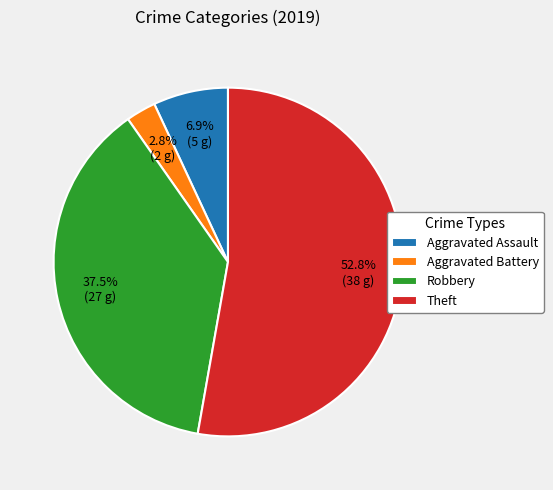

The Theft slice represents 64% of the pie. True or false?

False